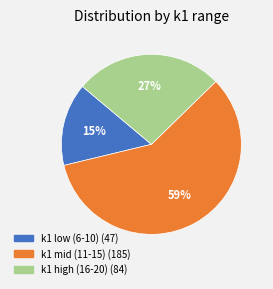

To the nearest percent, what is the difference between the largest and smallest slice percentages?

44%